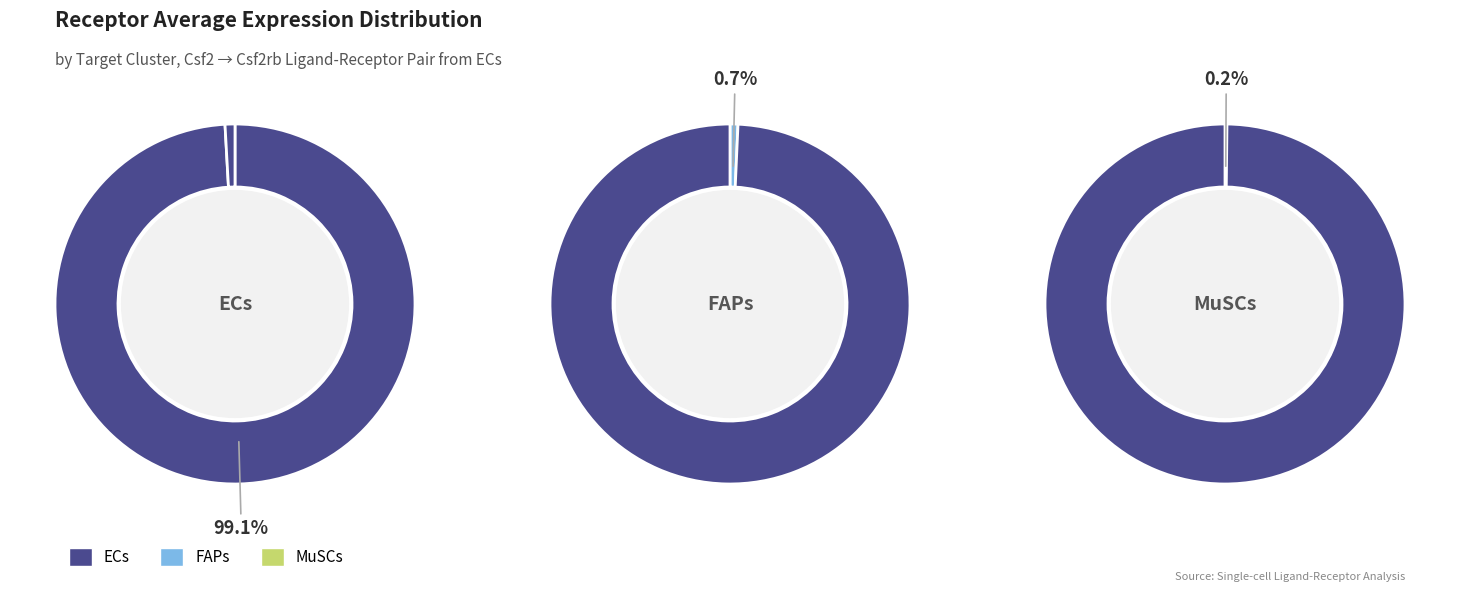

How many segments does this pie chart have?

3